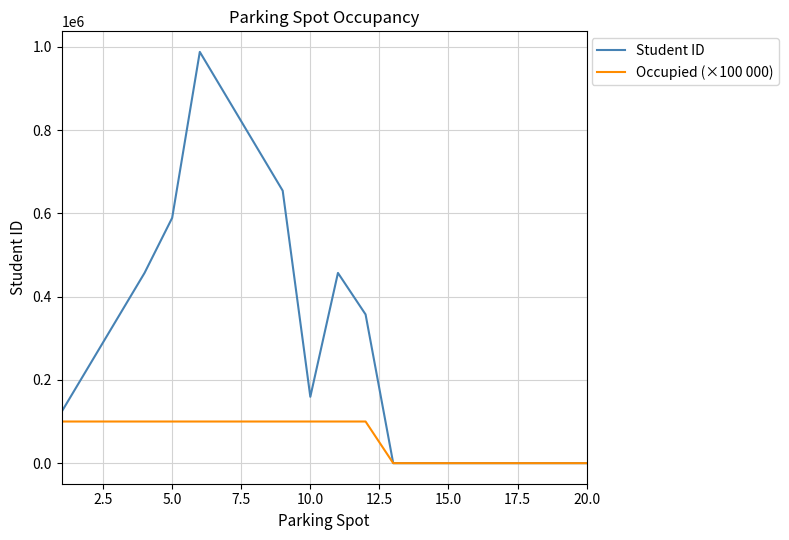

Which series has the largest range (max minus min)?

Student ID